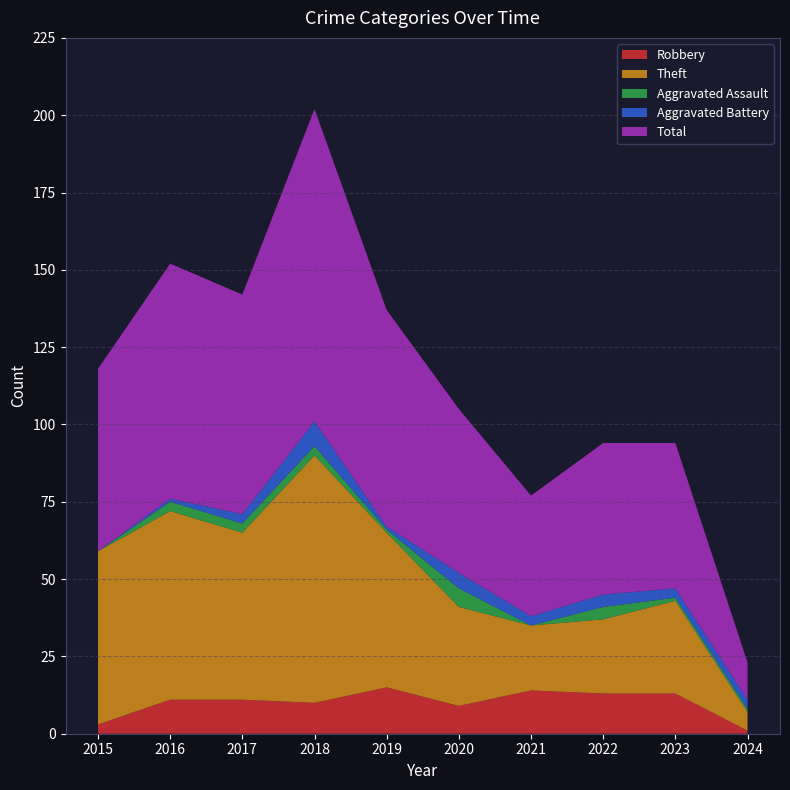

Reading left to right, list all the values displayed in this chart.

Robbery: 3	11	11	10	15	9	14	13	13	1
Theft: 56	61	54	80	50	32	21	24	30	6
Aggravated Assault: 0	3	3	3	1	6	0	4	1	1
Aggravated Battery: 0	1	3	8	1	5	3	4	3	3
Total: 59	76	71	101	70	53	39	49	47	12